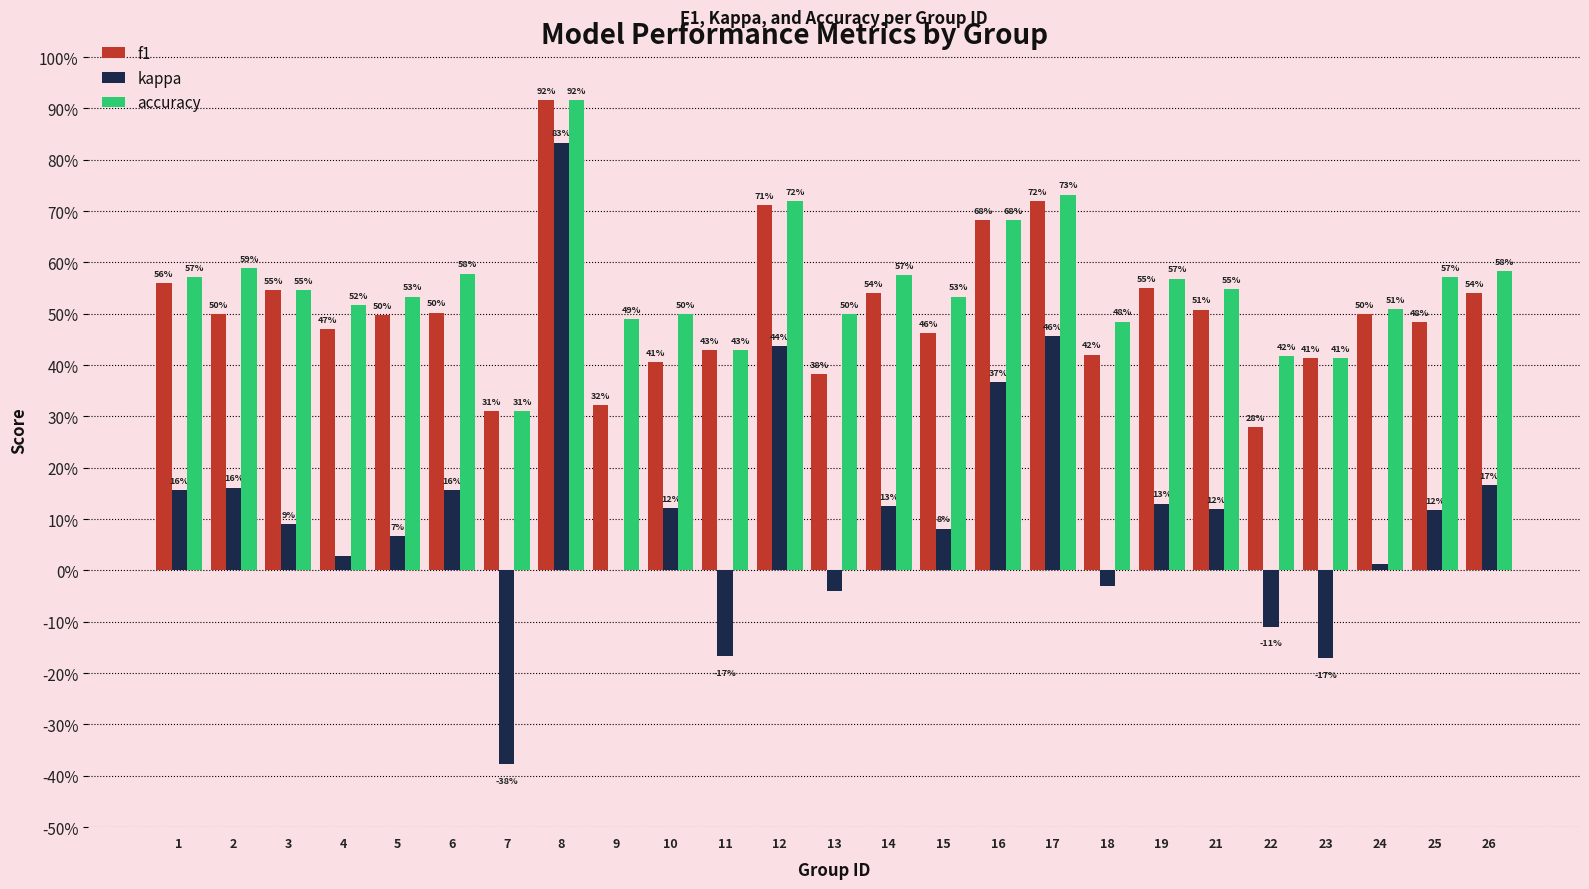

True or false: accuracy has a value of 0.6 at 2.

True